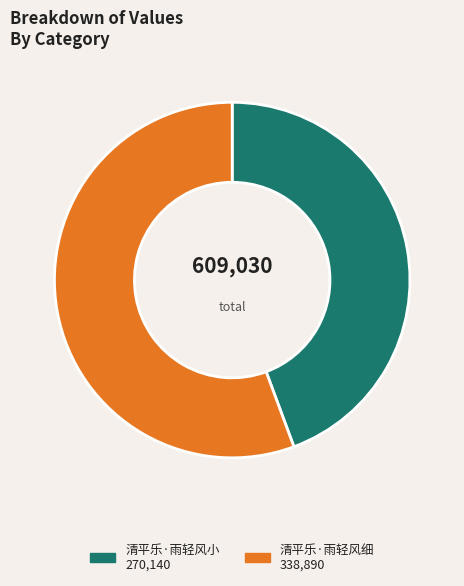

Is there a majority slice in this chart?

Yes